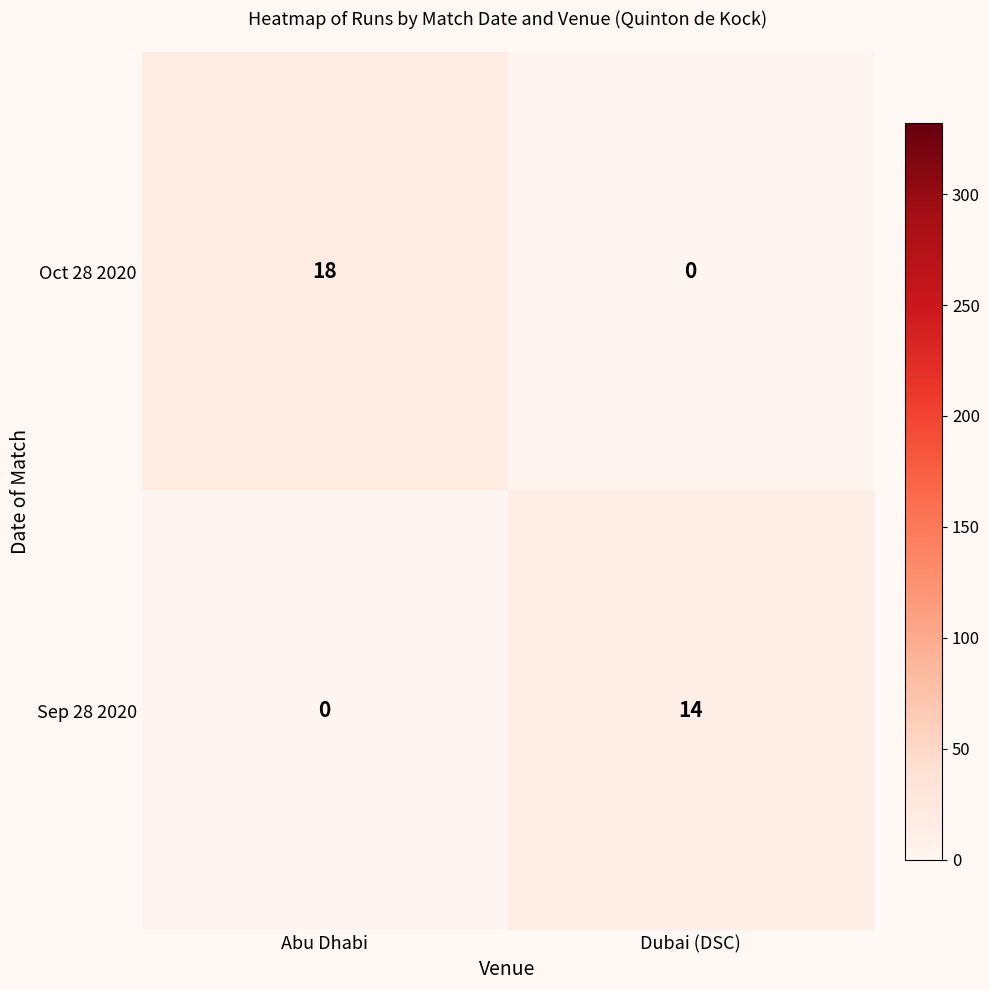

At how many categories does at least one series exceed 8?

2